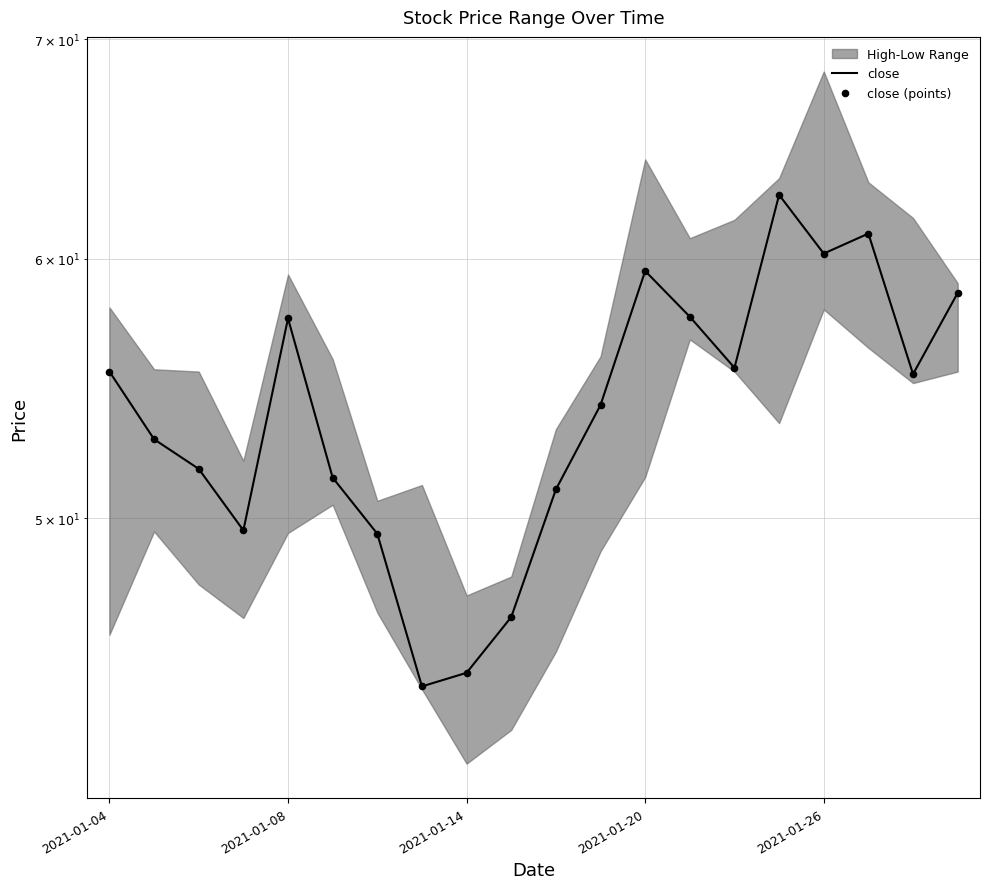

What is the total value across all series at 5?

102.9